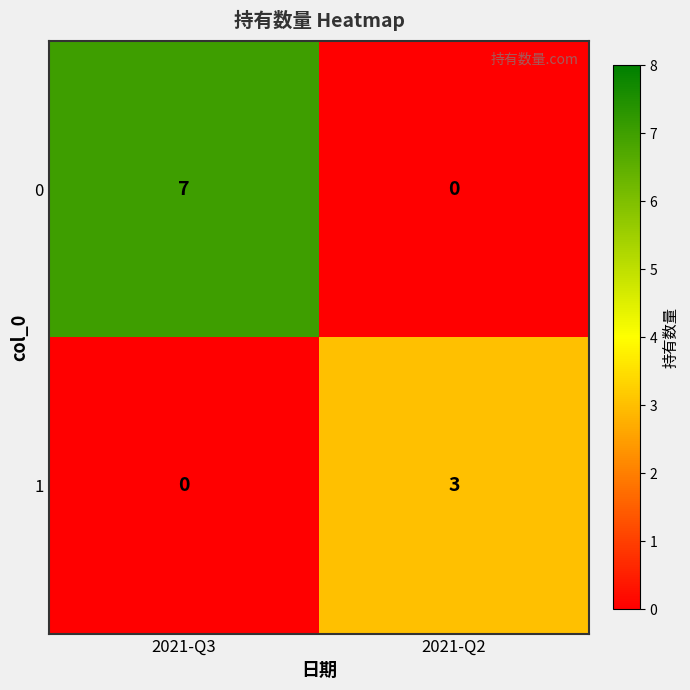

Which category has the highest value across all series?

2021-Q3